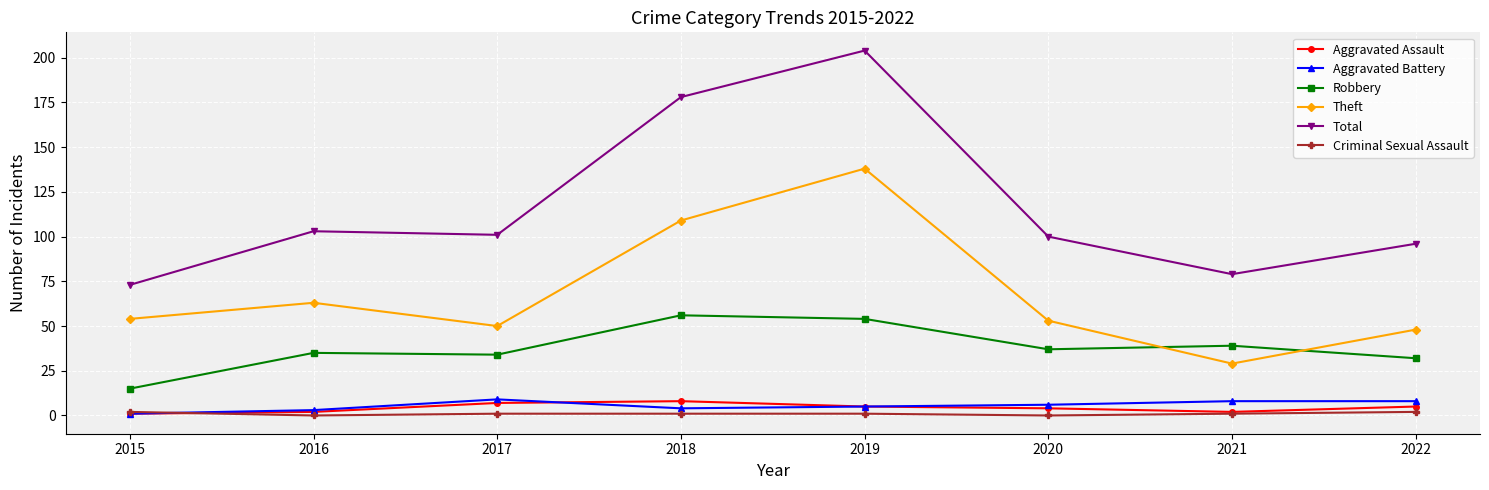

Is the value of Criminal Sexual Assault at 2022 greater than the value of Aggravated Battery at 2020?

No